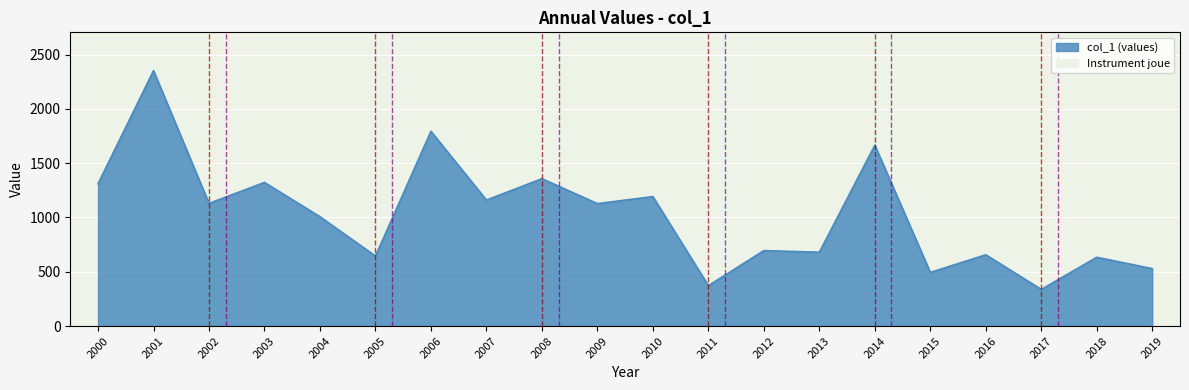

True or false: the data shows 828.0 at 2018.

False